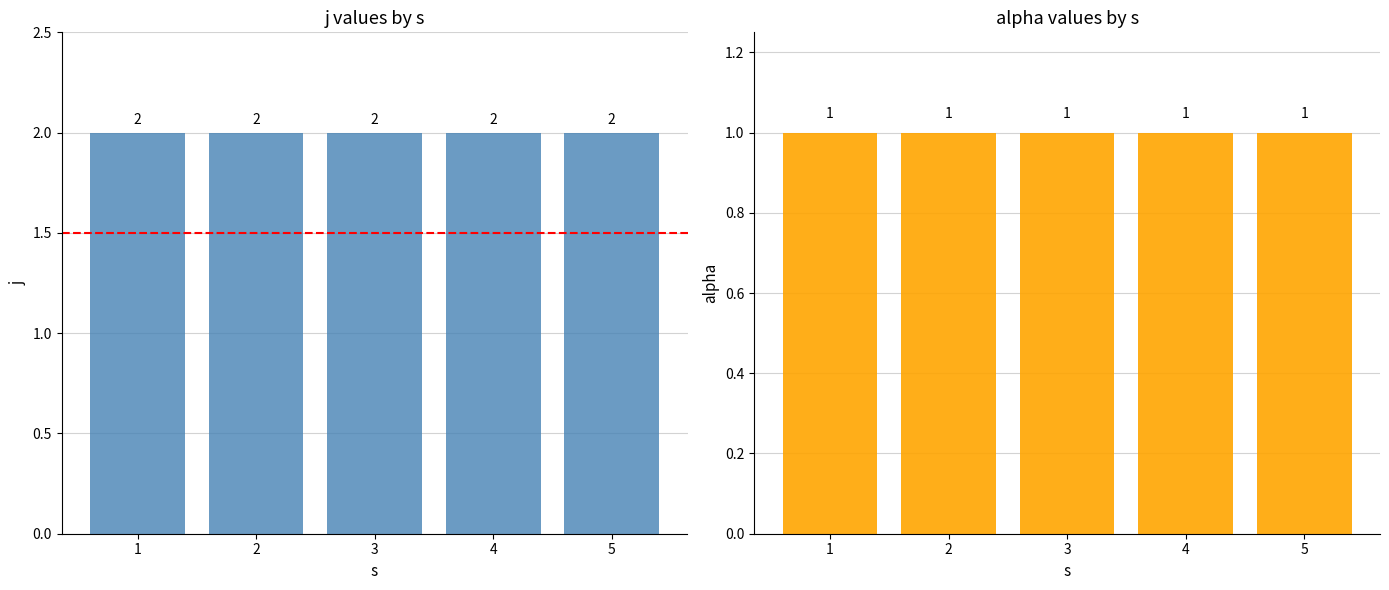

What is the greatest value displayed?

2